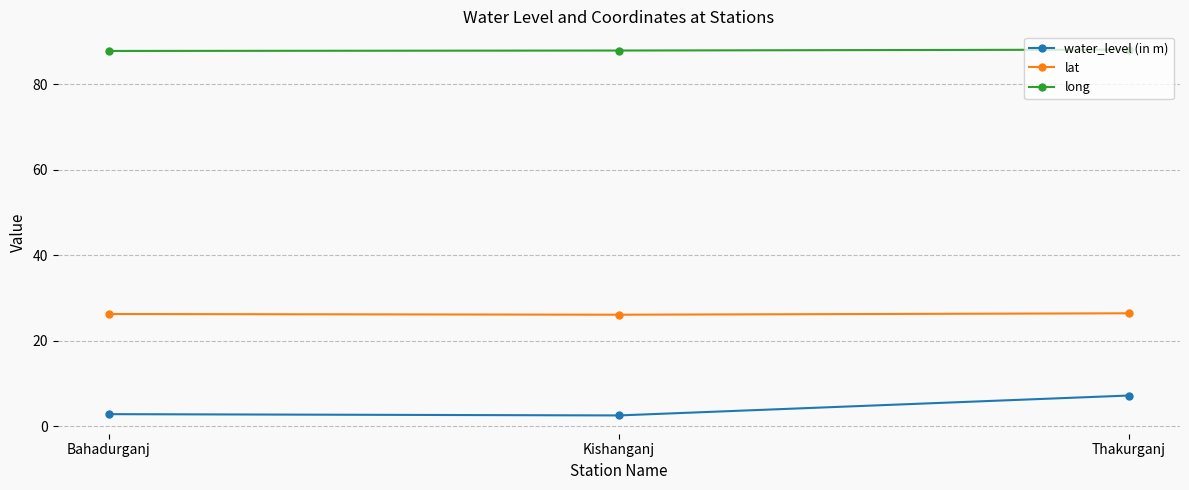

Is it true that long equals 140.7 at Thakurganj?

False